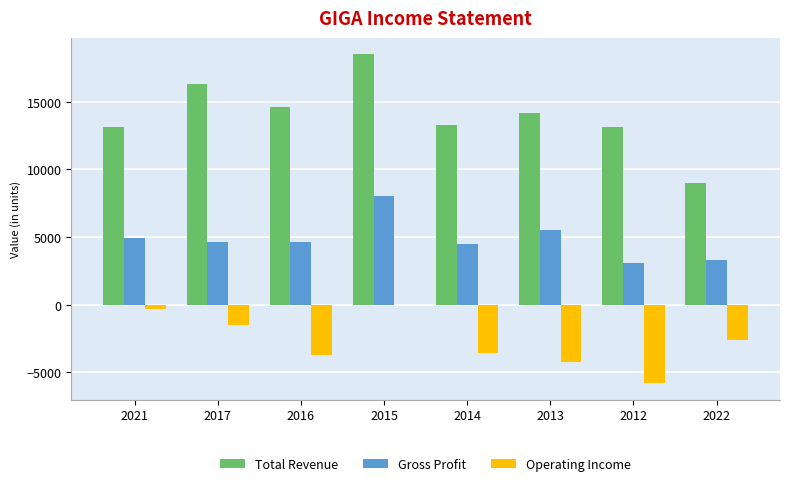

At which label does Gross Profit reach its peak?

2015